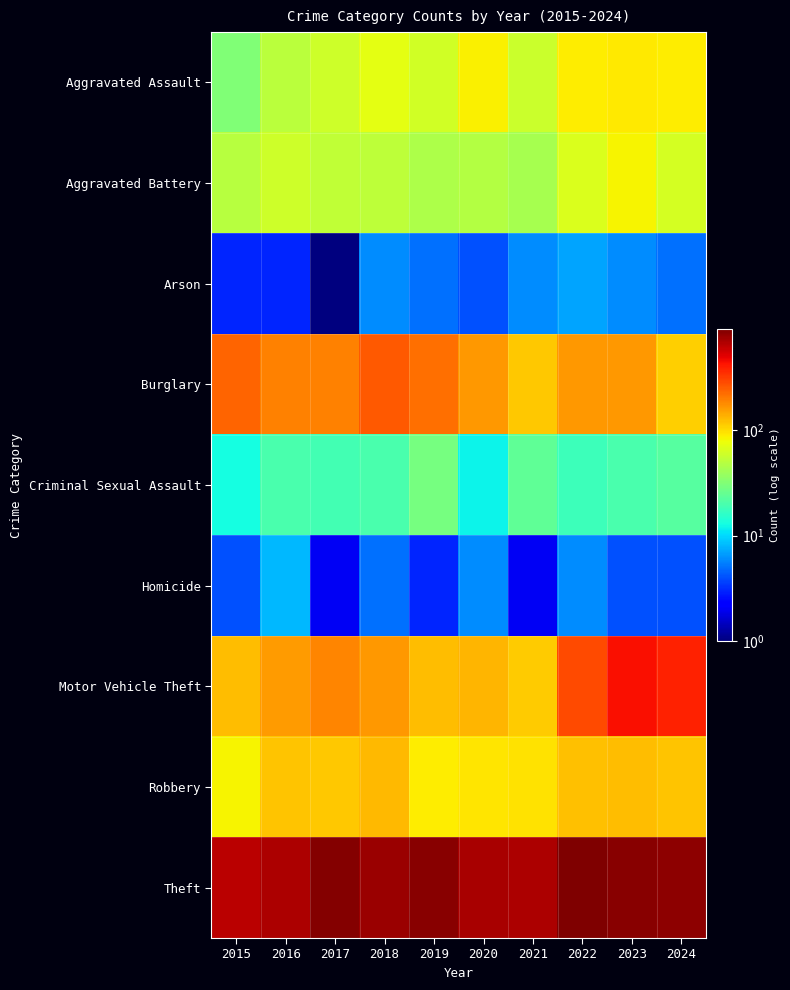

Reading right to left, transcribe all the data shown in this chart.

Aggravated Assault: 2024=89	2023=92	2022=89	2021=58	2020=86	2019=61	2018=72	2017=59	2016=50	2015=31
Aggravated Battery: 2024=62	2023=83	2022=66	2021=43	2020=48	2019=45	2018=52	2017=53	2016=60	2015=49
Arson: 2024=5	2023=6	2022=7	2021=6	2020=4	2019=5	2018=6	2017=1	2016=3	2015=3
Burglary: 2024=111	2023=165	2022=162	2021=117	2020=163	2019=220	2018=254	2017=192	2016=192	2015=236
Criminal Sexual Assault: 2024=22	2023=20	2022=18	2021=24	2020=12	2019=29	2018=20	2017=19	2016=20	2015=13
Homicide: 2024=4	2023=4	2022=6	2021=2	2020=6	2019=3	2018=5	2017=2	2016=8	2015=4
Motor Vehicle Theft: 2024=386	2023=442	2022=289	2021=112	2020=131	2019=125	2018=164	2017=188	2016=160	2015=124
Robbery: 2024=119	2023=125	2022=123	2021=95	2020=94	2019=89	2018=130	2017=115	2016=120	2015=85
Theft: 2024=822	2023=858	2022=909	2021=686	2020=712	2019=850	2018=765	2017=870	2016=689	2015=638